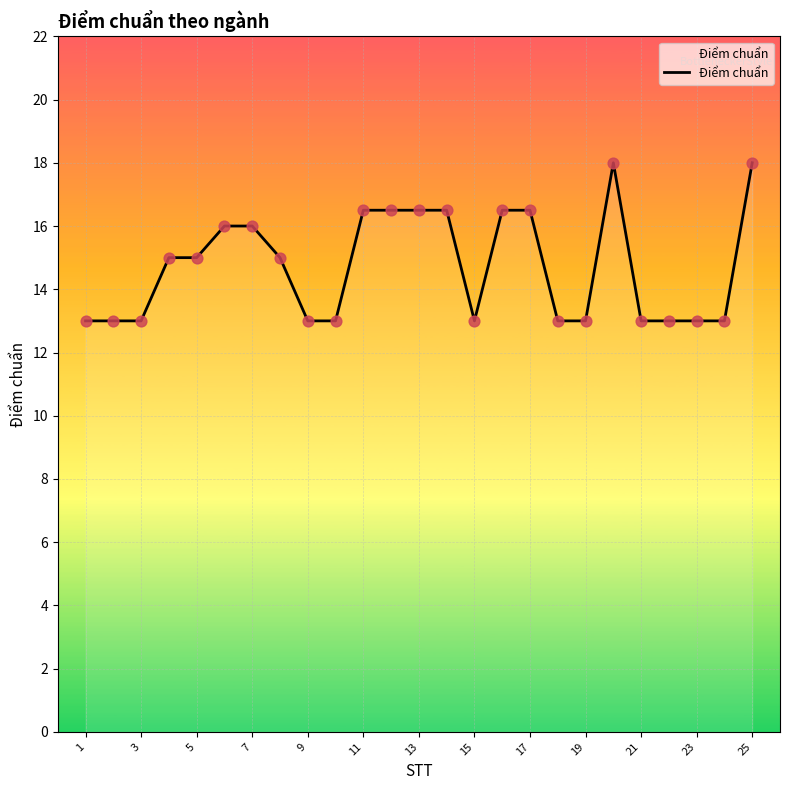

What is the difference between the maximum and minimum values?

5.0